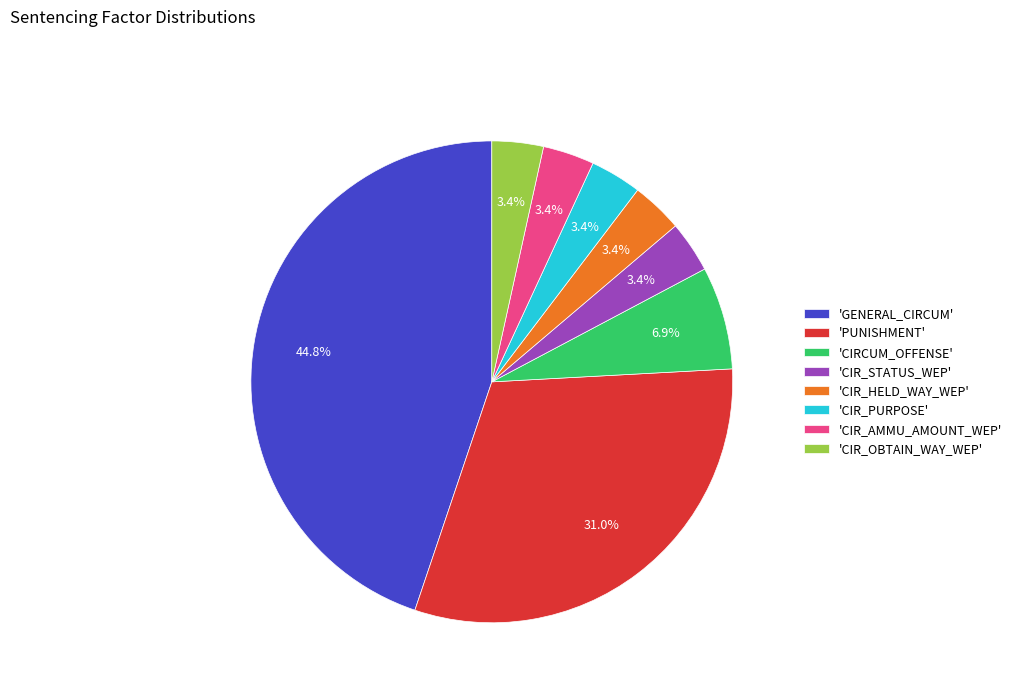

Which category has the biggest portion of the pie?

'GENERAL_CIRCUM'